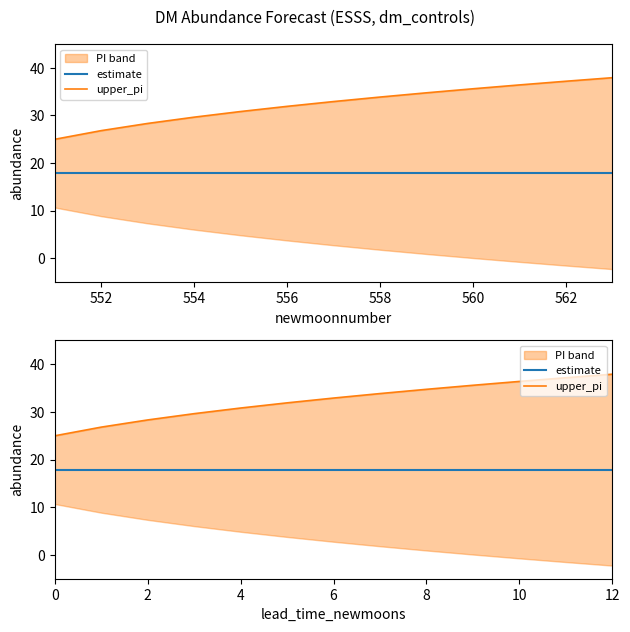

What is the minimum value for upper_pi?

25.0